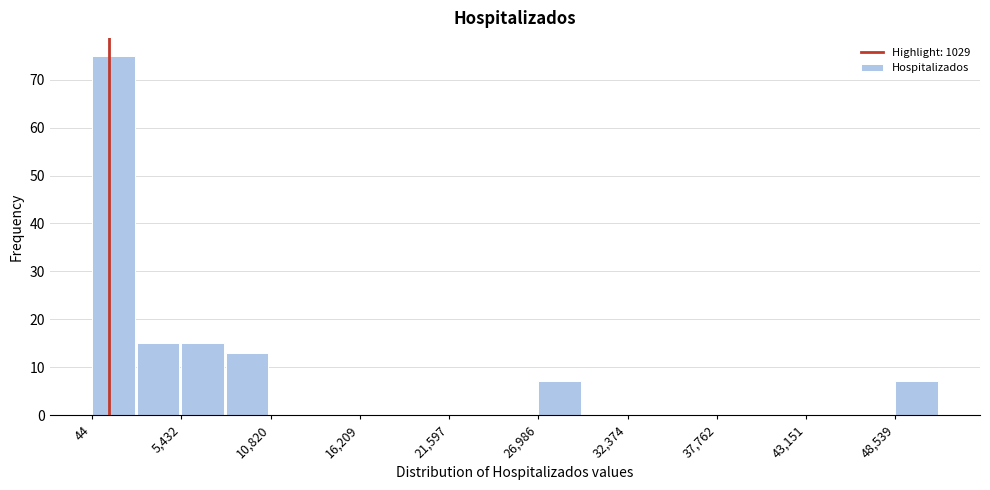

Read against the x-axis, roughly where is the centre of the tallest bar?

1000